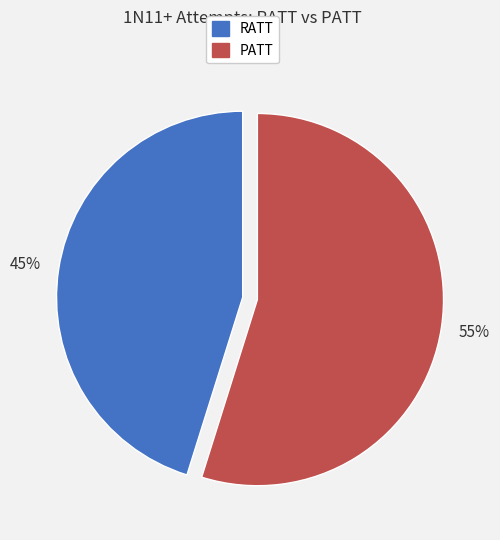

Does PATT account for over 50% of the chart?

Yes